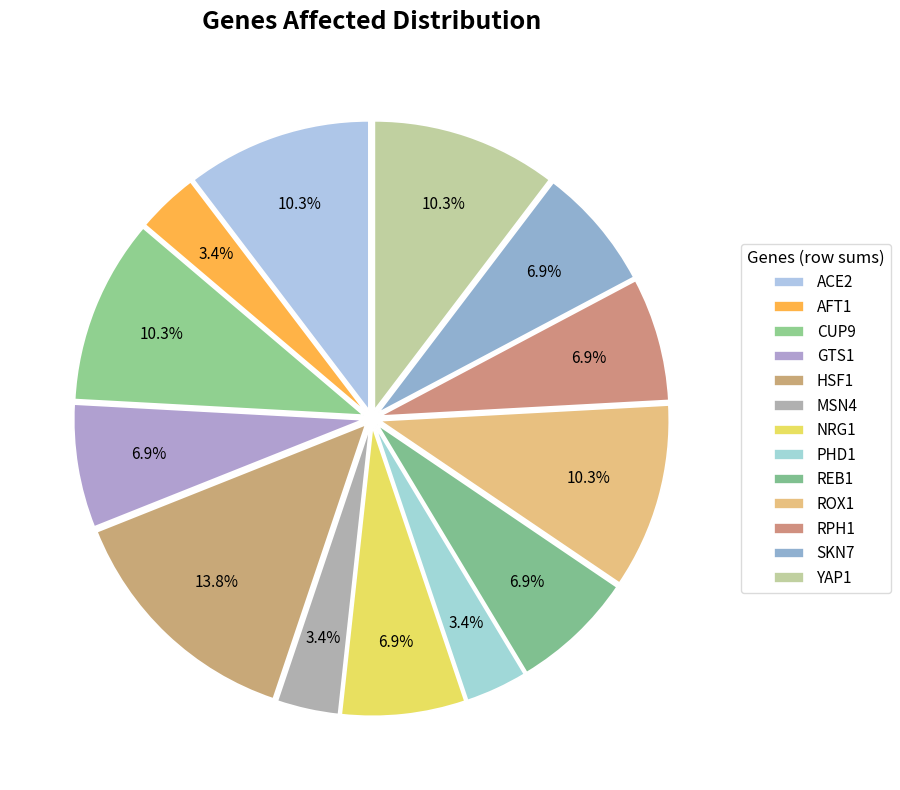

What is the total percentage of ACE2 and MSN4?

13.8%